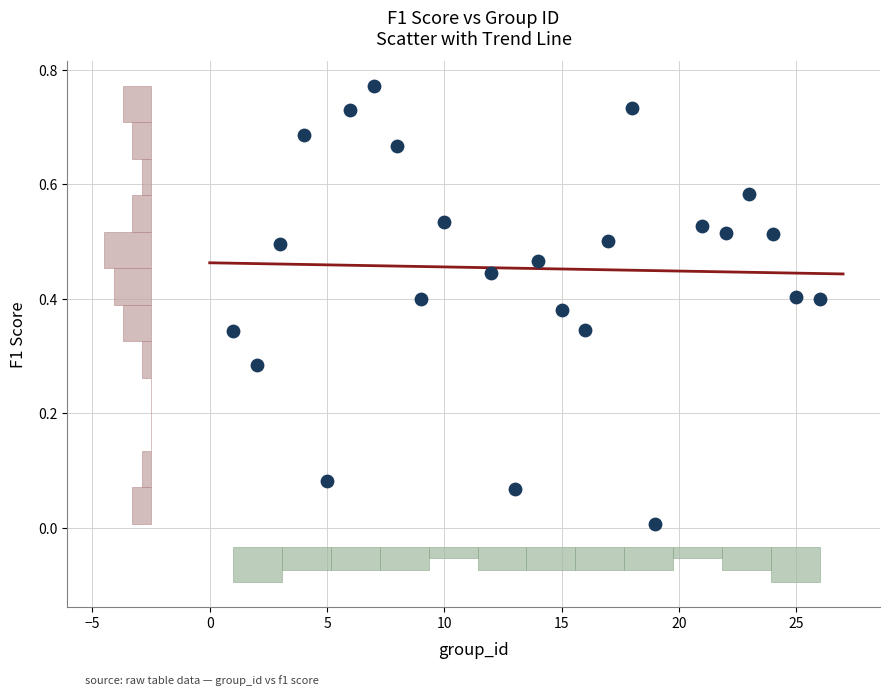

What is the range of X values (max minus min)?

25.0